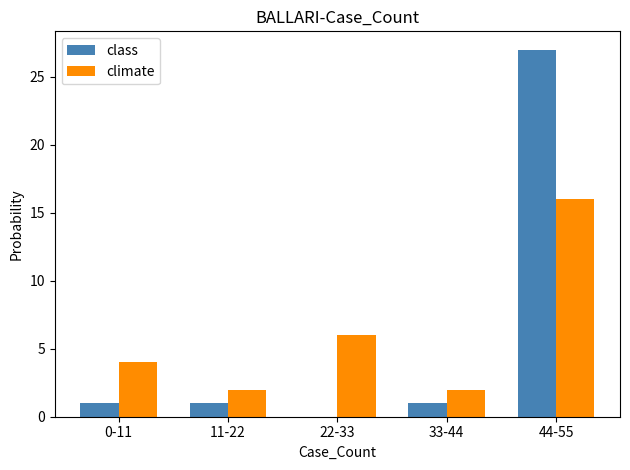

At which category is the sum across all series the highest?

44-55